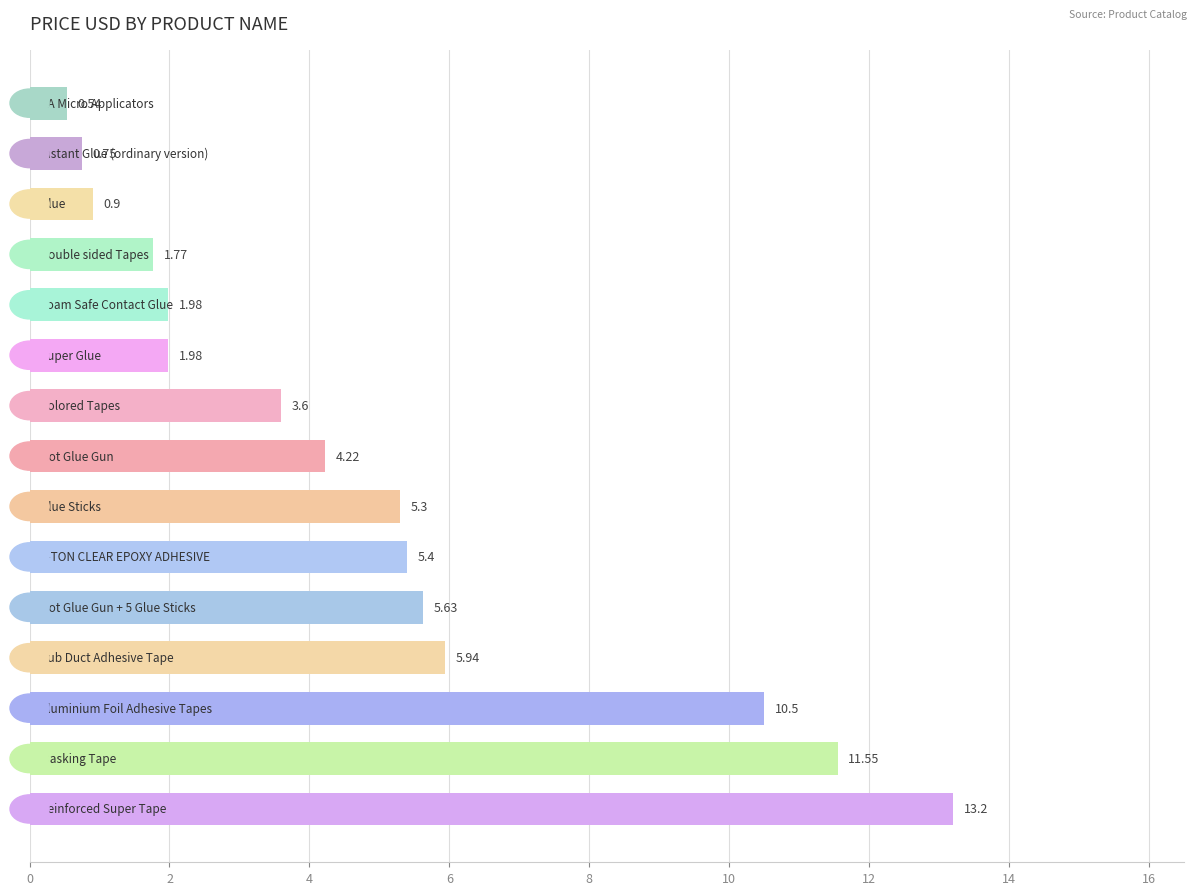

What is the sum of all values?

73.3